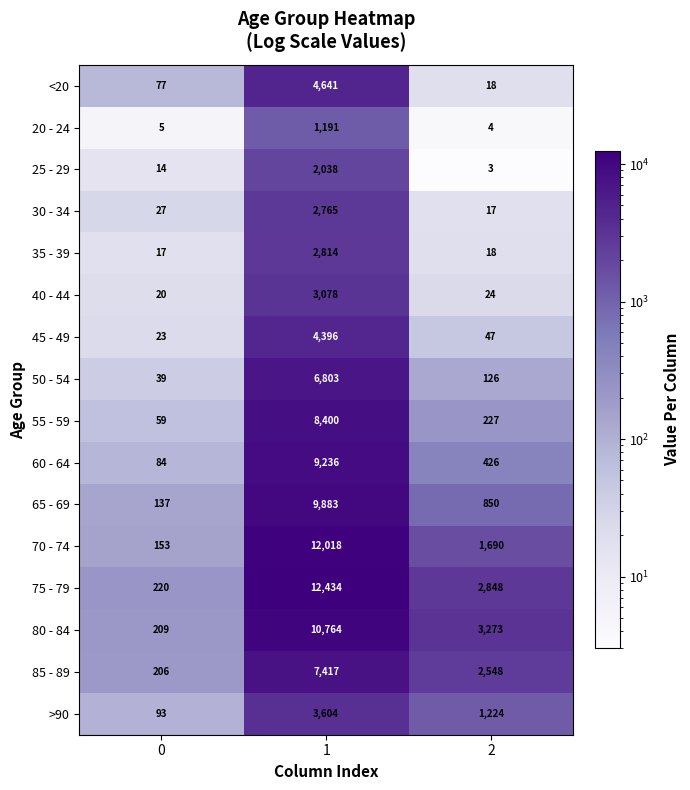

What is the total value across all series at 2?

13343